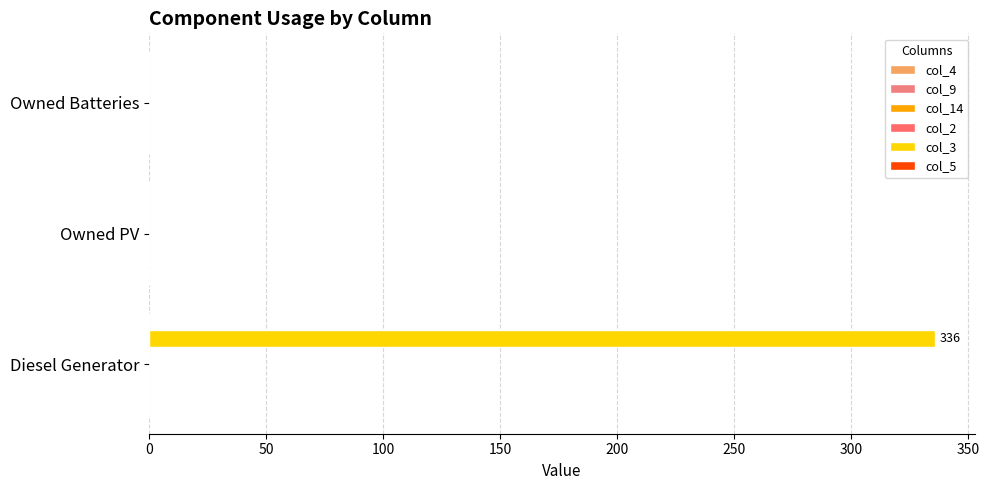

How many values exceed 0?

1